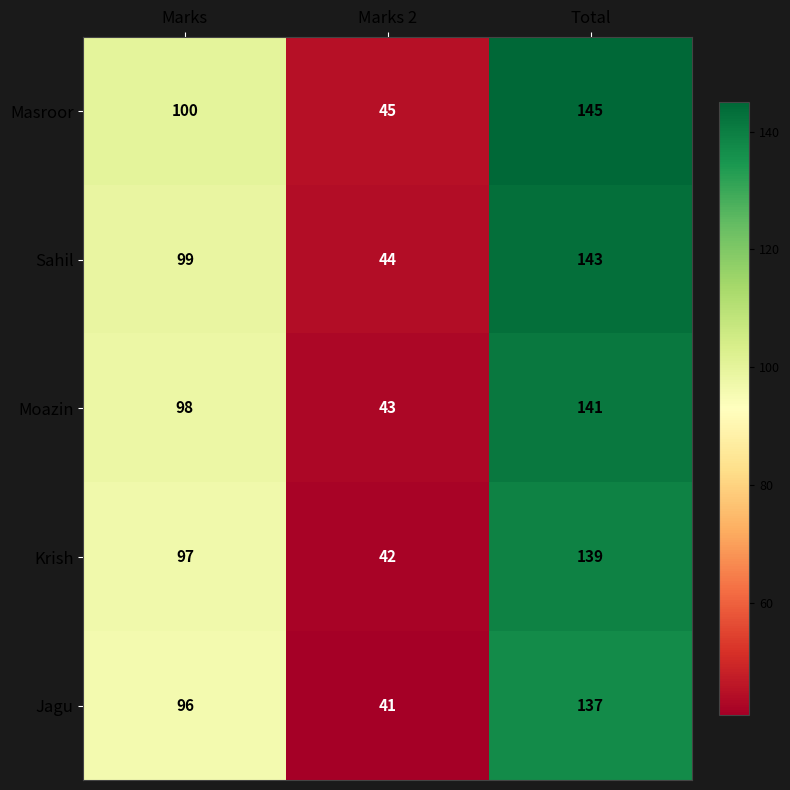

What is the lowest value of the Masroor series?

45